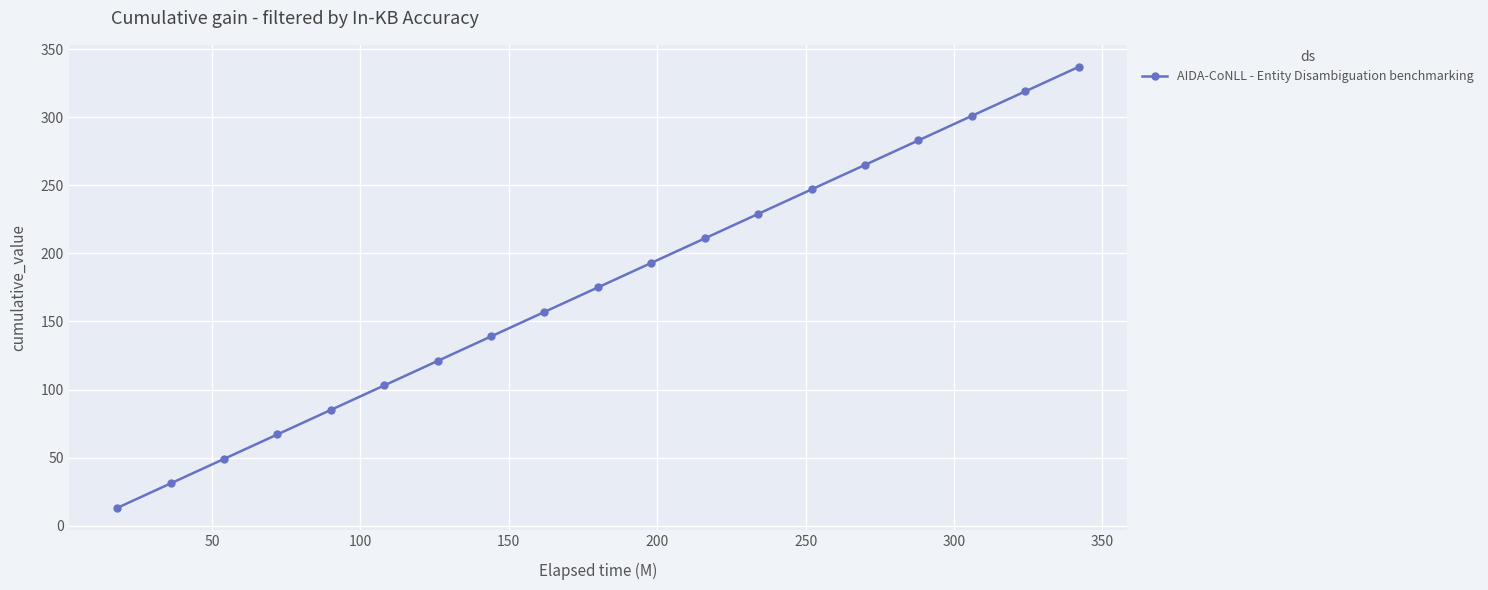

What is the difference between the maximum and minimum values?

324